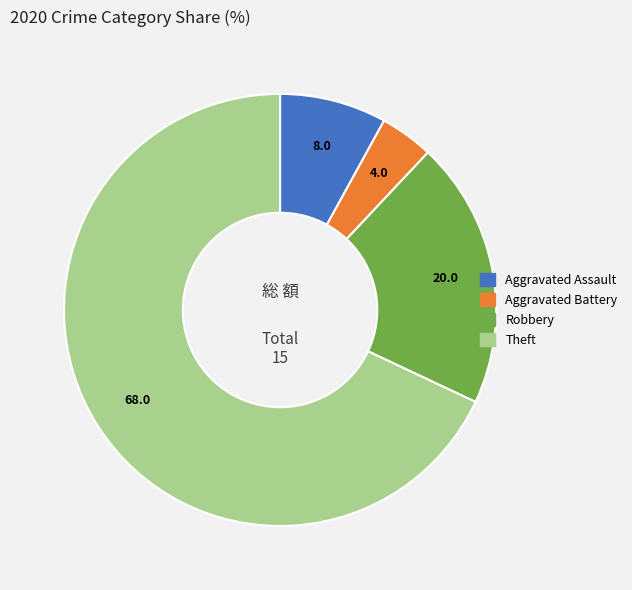

Is the sum of Aggravated Battery and Robbery greater than half?

No